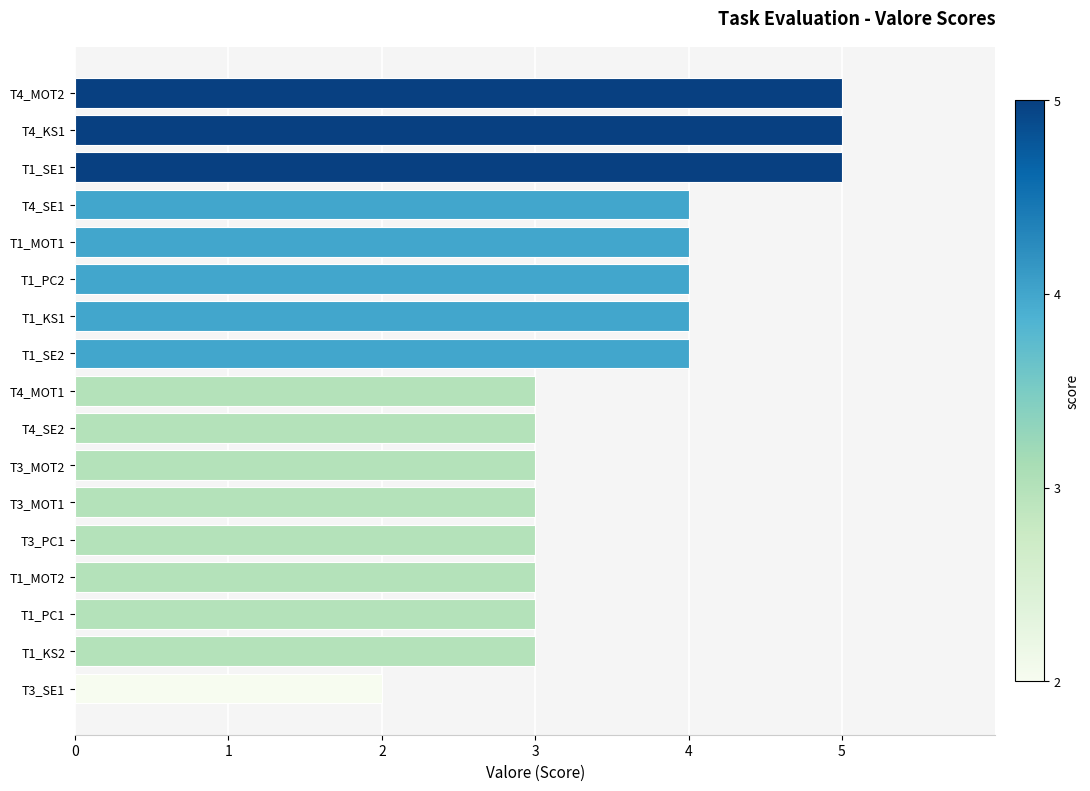

Between T1_SE1 and T3_SE1, which is larger?

T1_SE1